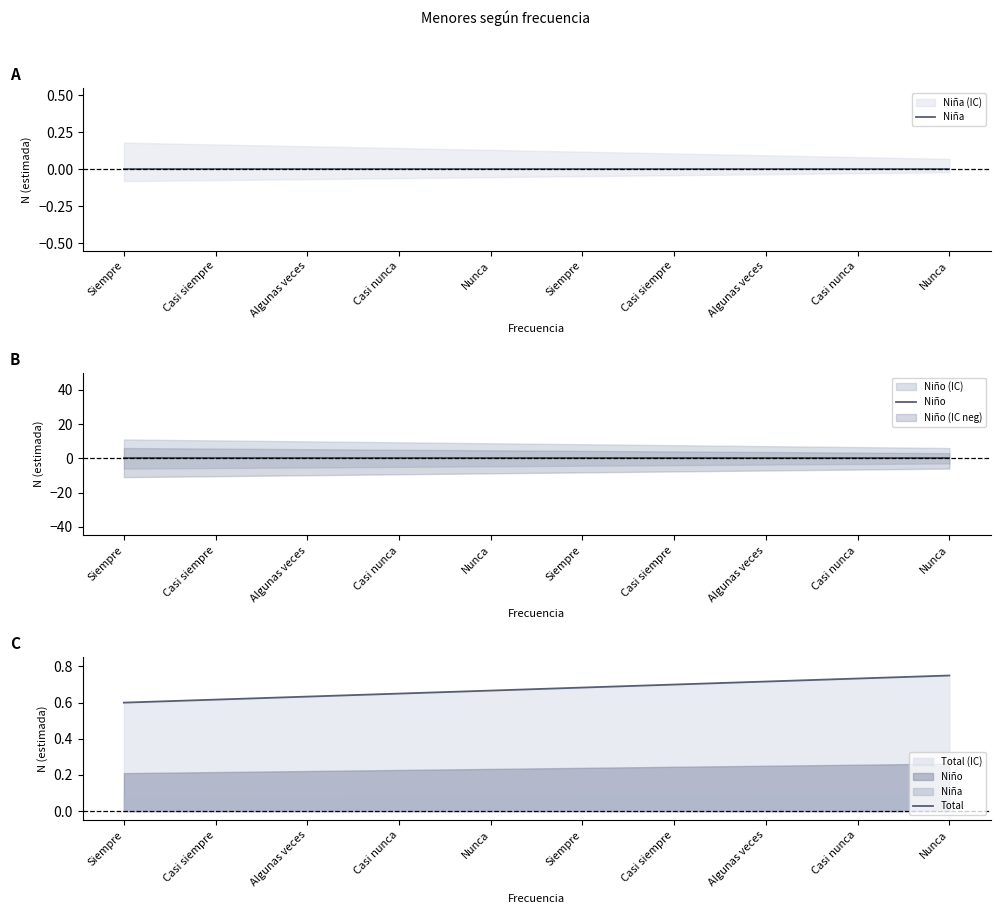

Which series has the largest total across all categories?

Total